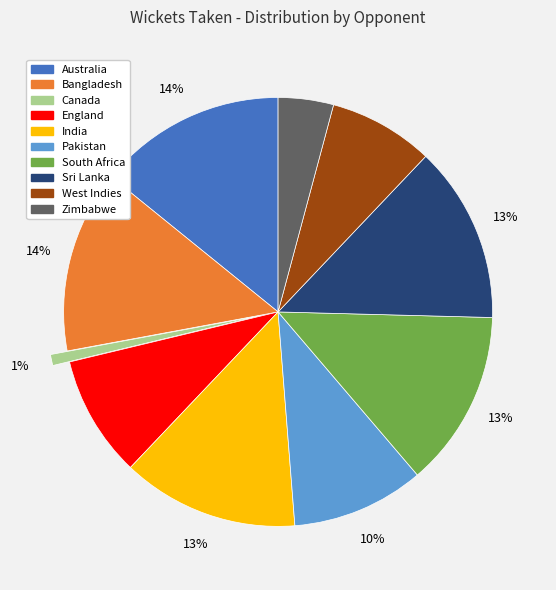

Combined, do India and Bangladesh account for over 50%?

No